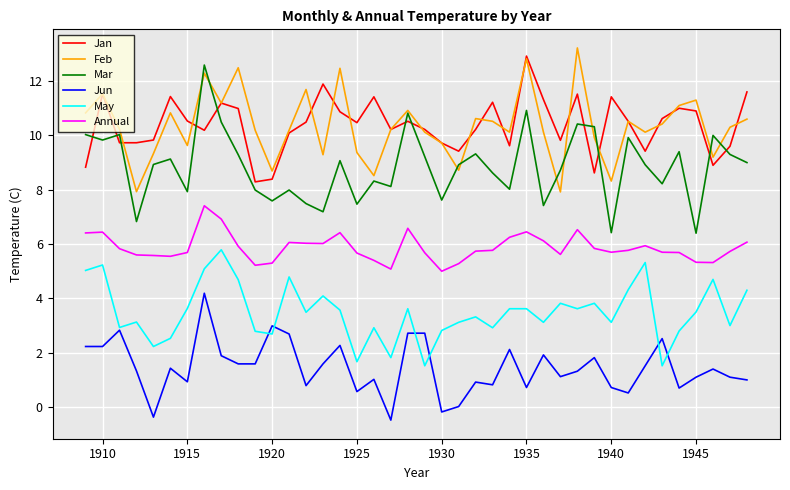

What is the maximum value for Jan?

12.9